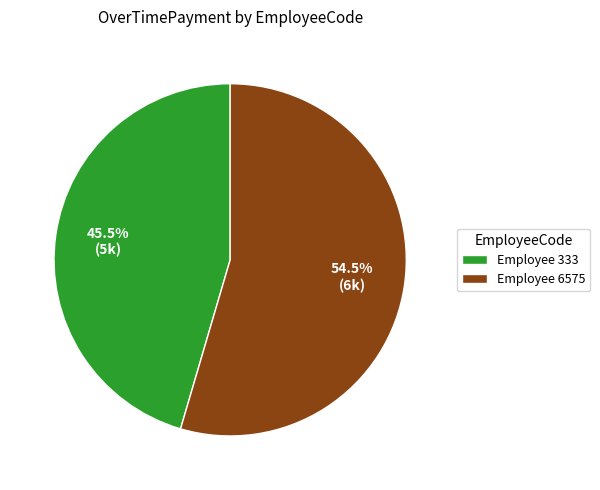

Which category has the biggest portion of the pie?

Employee 6575